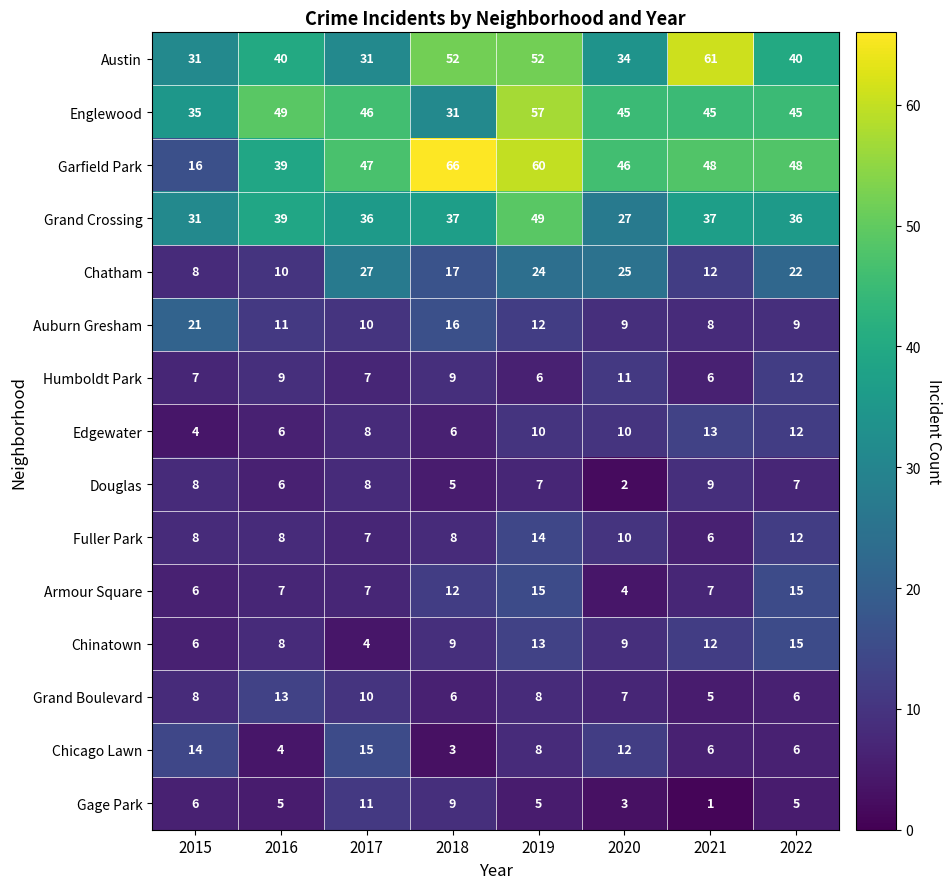

Count the number of data series in this chart.

15